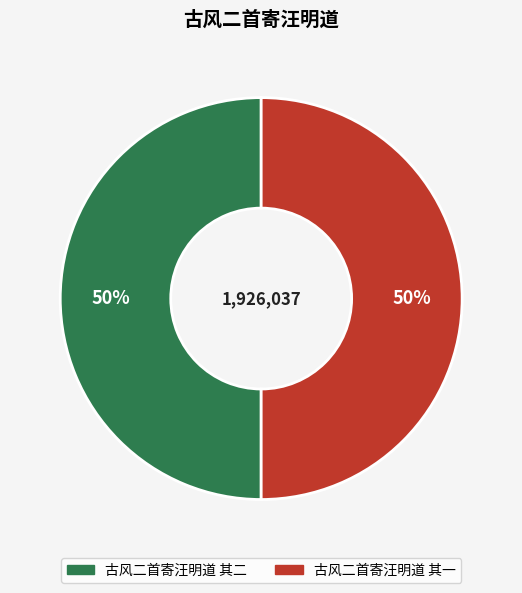

To the nearest percent, what is the average slice percentage?

50%